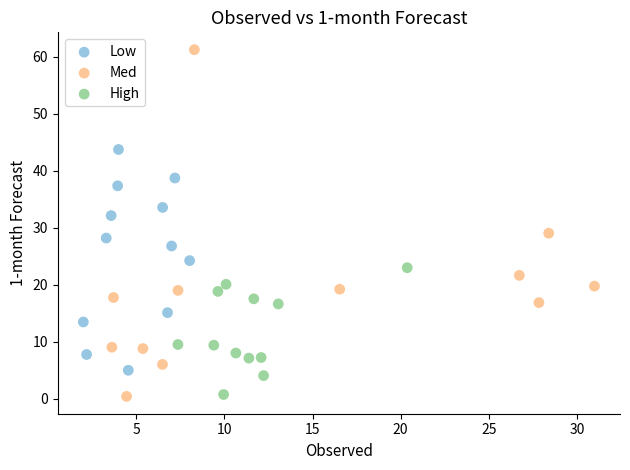

Which series has the largest Y range (max minus min)?

Med